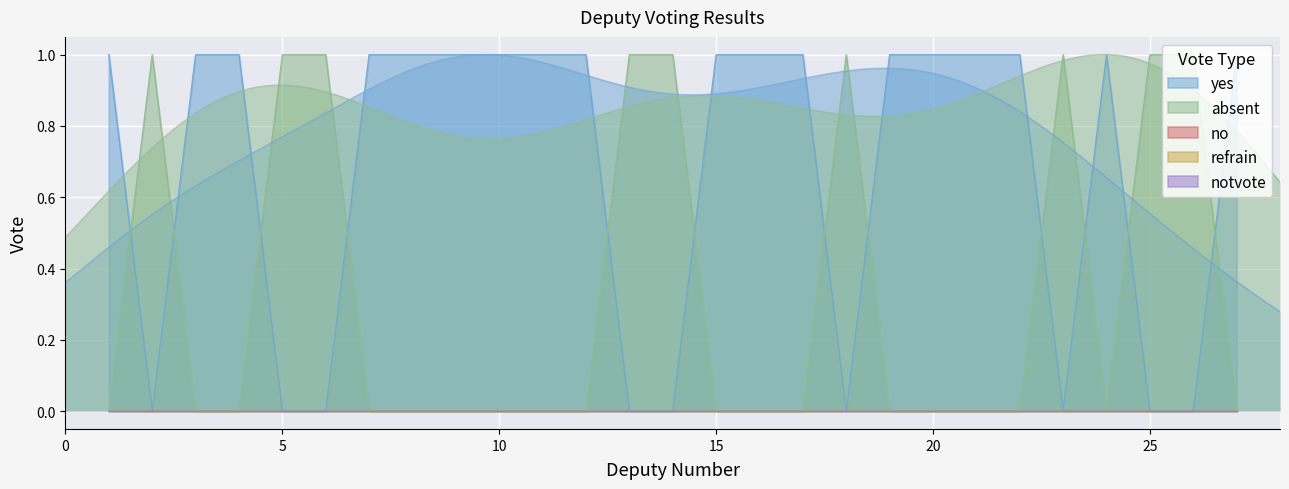

True or false: refrain has more than 2 interior local peaks.

False